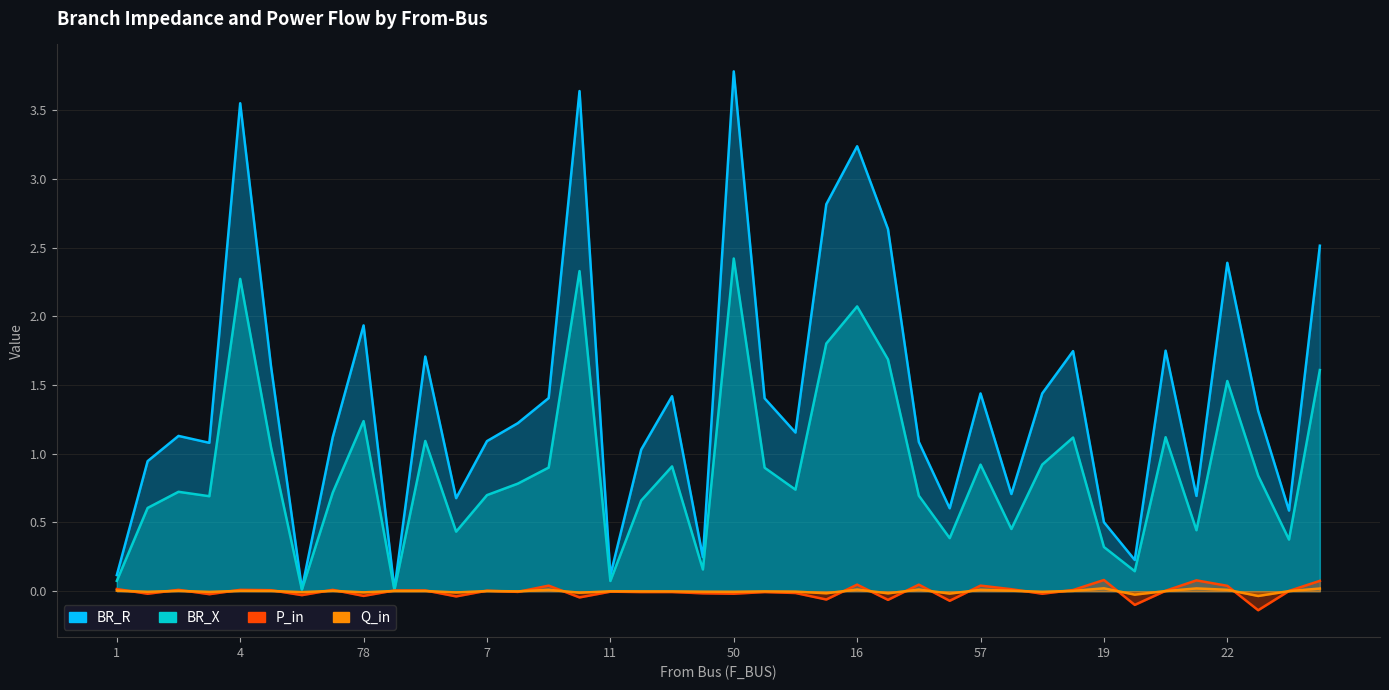

Between 71 and 22, which is larger?

22